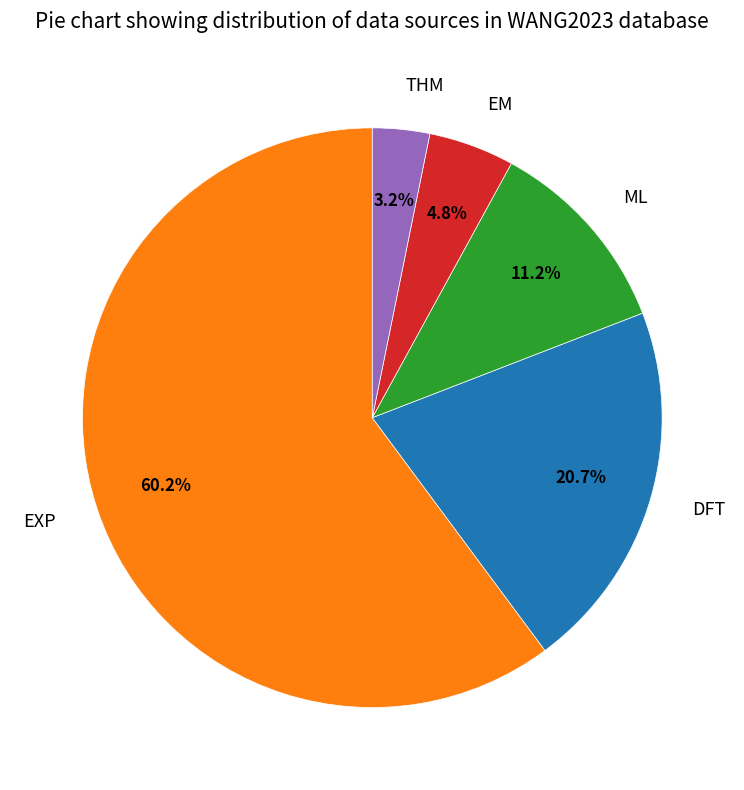

True or false: EXP accounts for 73% of the total.

False